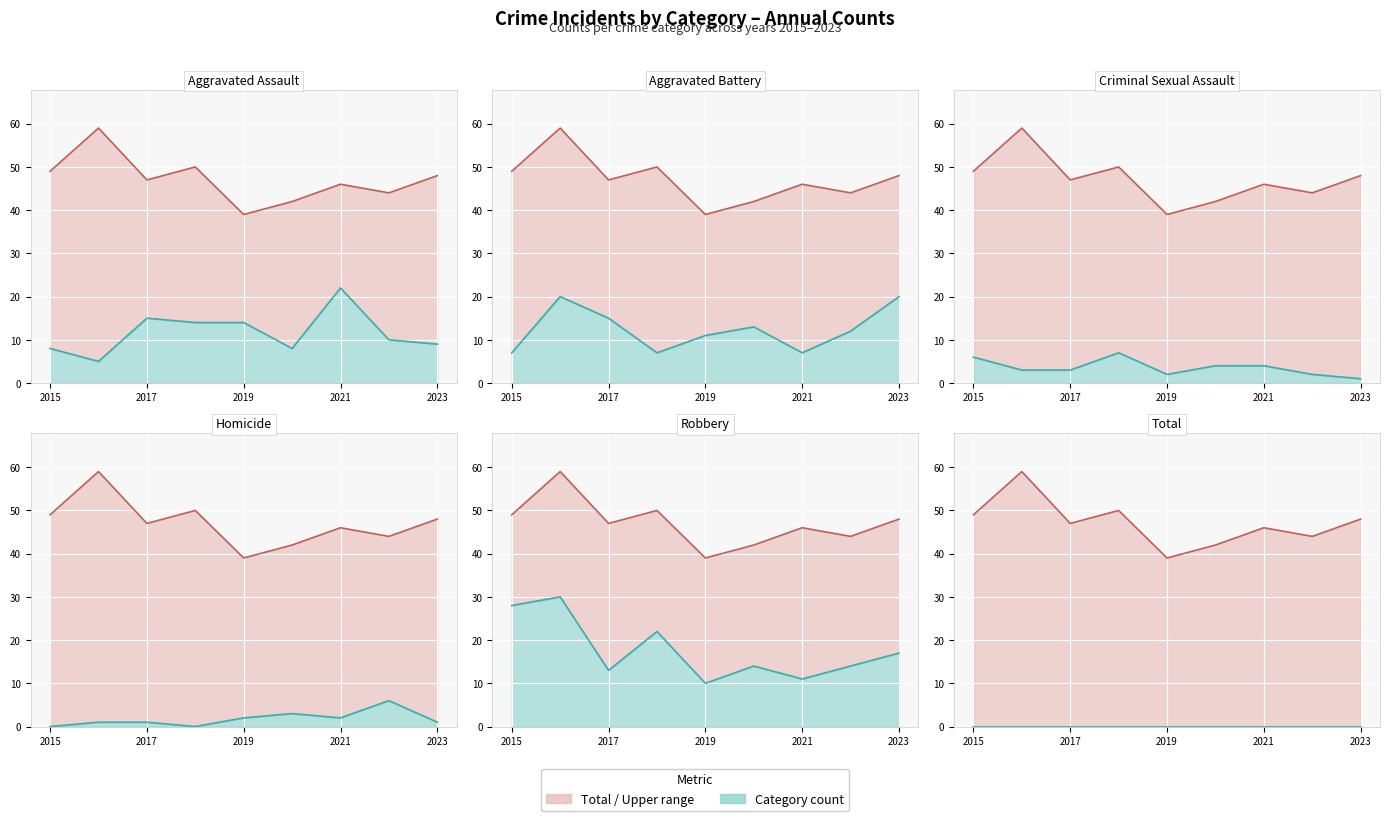

Rank the series at 2020 from highest to lowest value.

Total, Robbery, Aggravated Battery, Aggravated Assault, Criminal Sexual Assault, Homicide